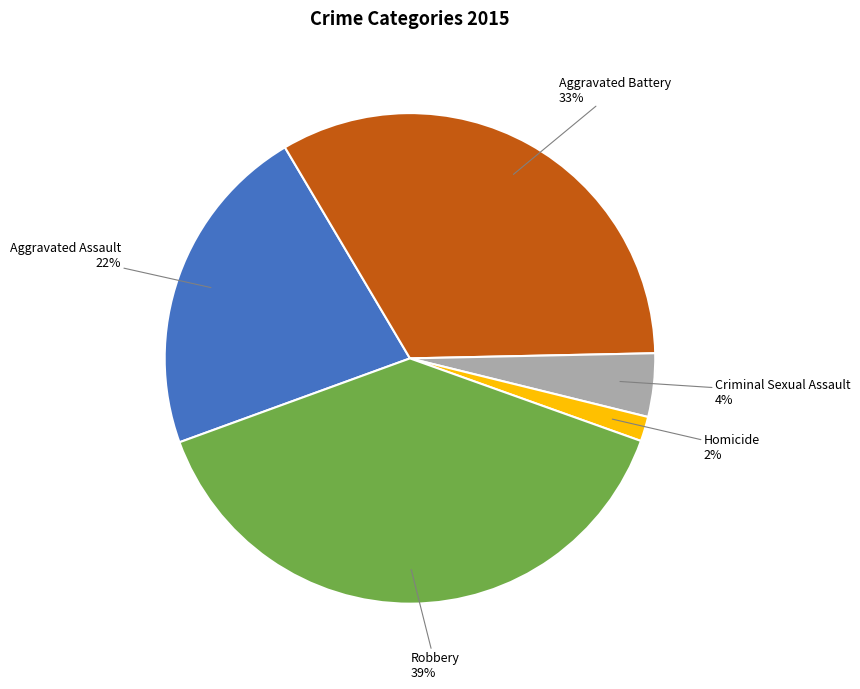

To the nearest percent, what percentage of the pie is Robbery?

39%